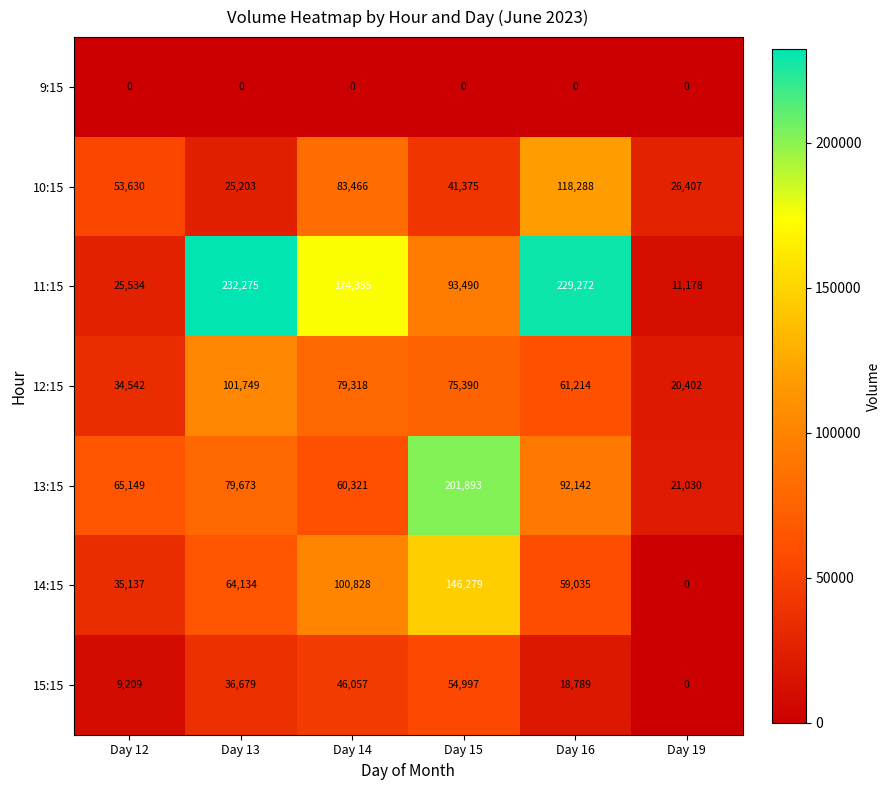

What is the total value across all series at Day 15?

613424